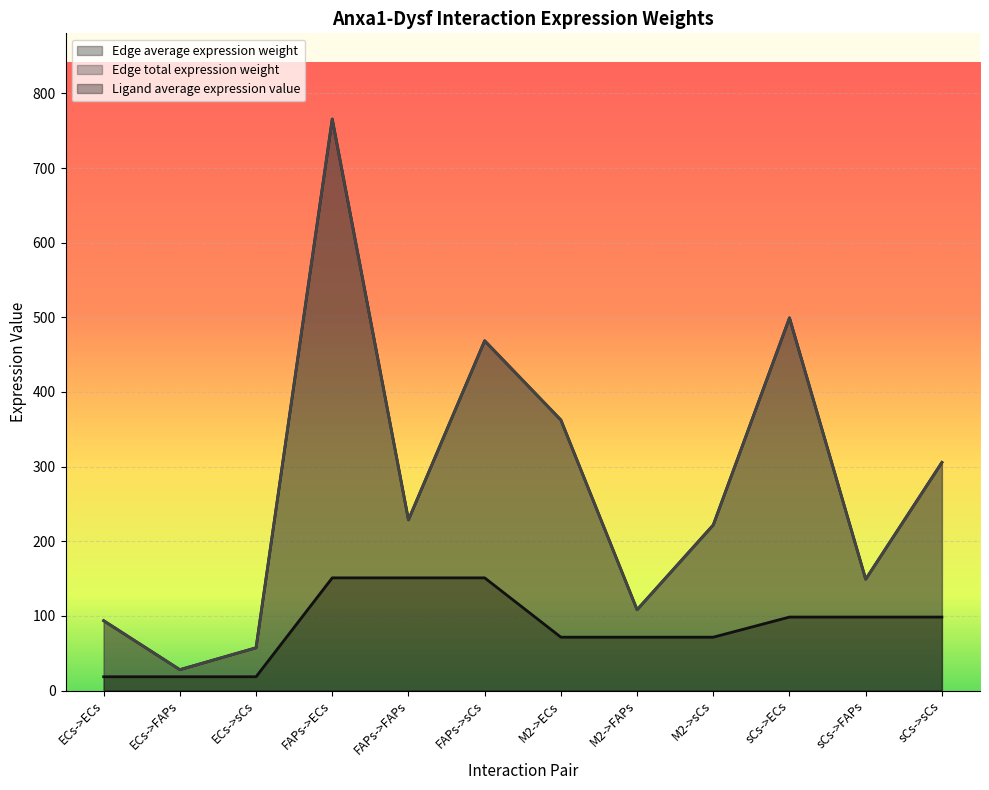

Which series has the largest total across all categories?

Edge average expression weight